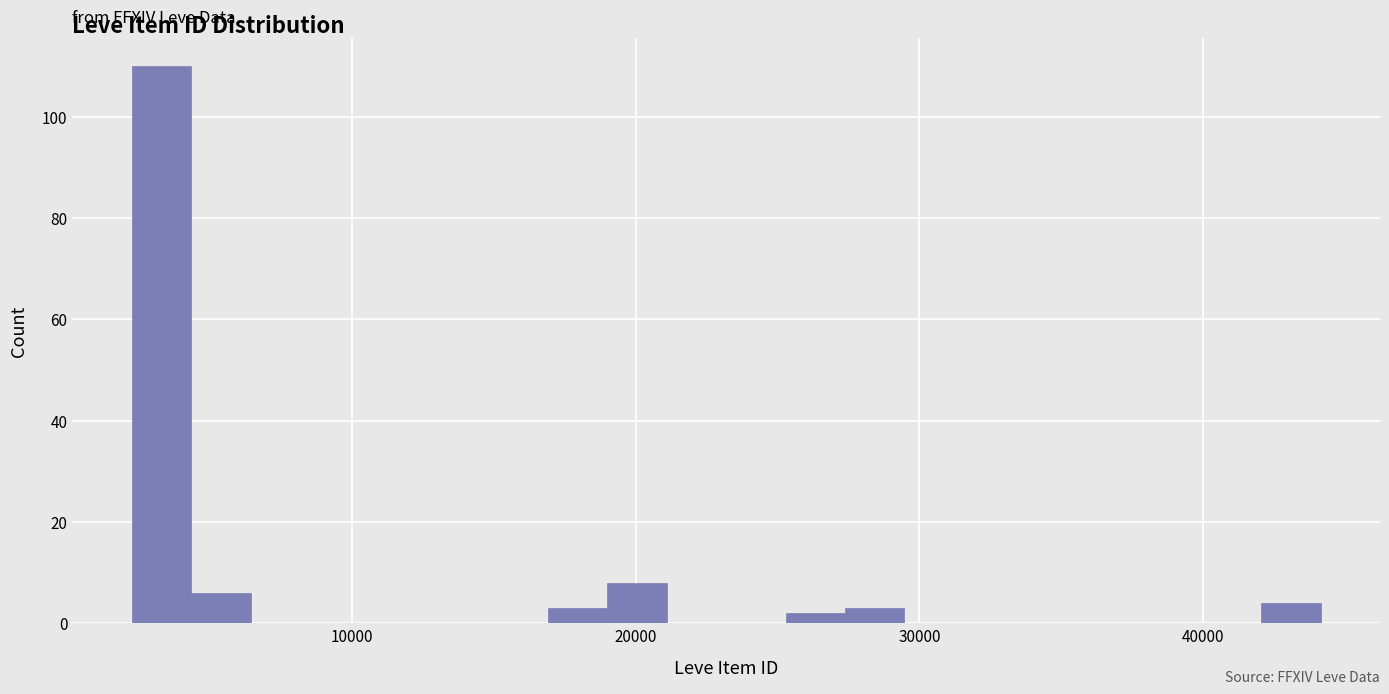

Around what value on the x-axis is the tallest bar? Give the approximate position of its centre, as read against the axis.

3000